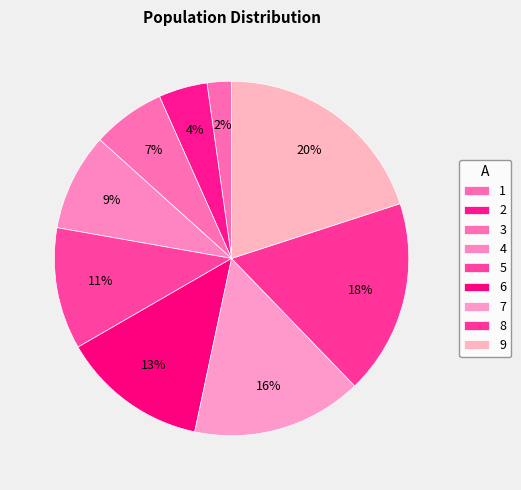

Does any single category account for the majority?

No